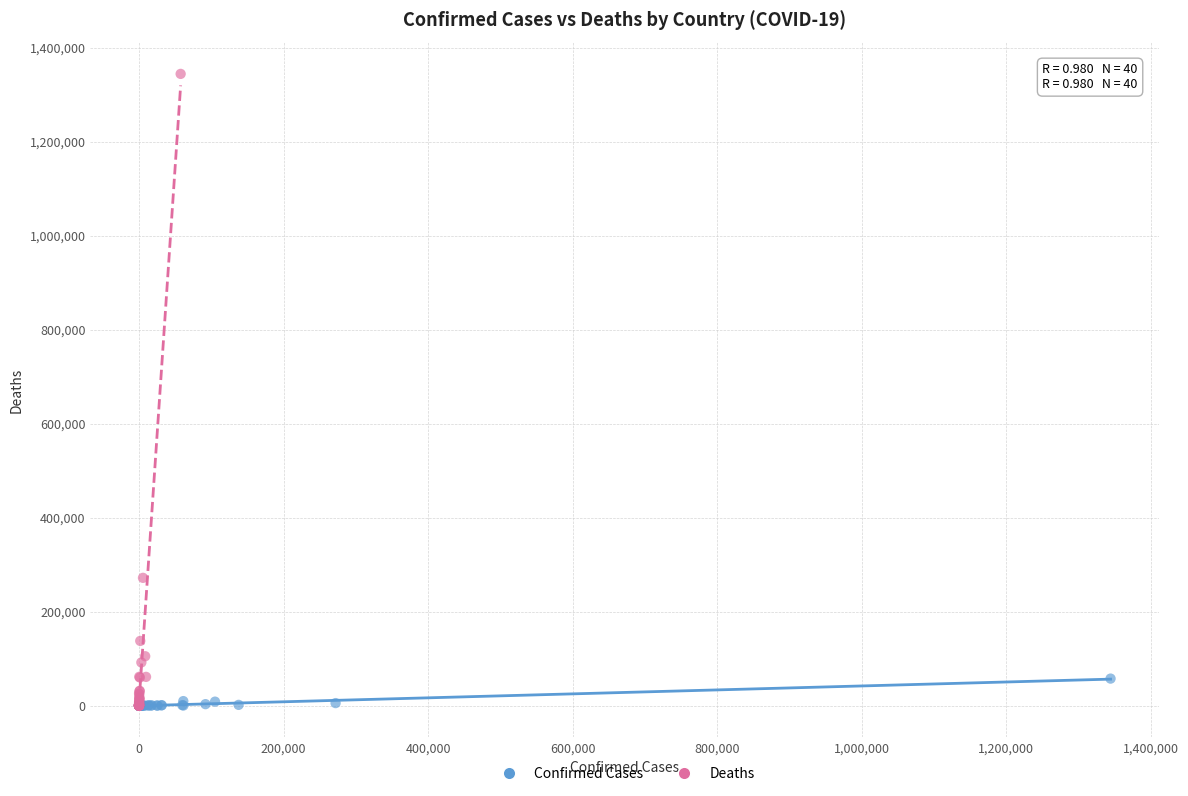

Which series reaches the maximum Y coordinate?

Deaths